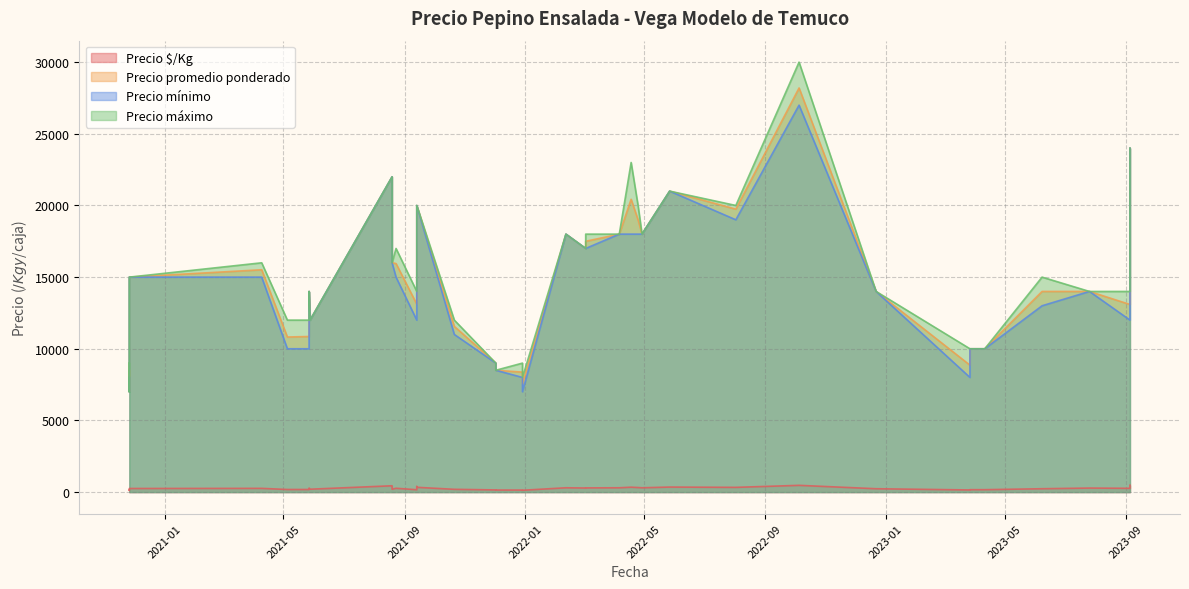

What is the average value of the Precio promedio ponderado series?

14858